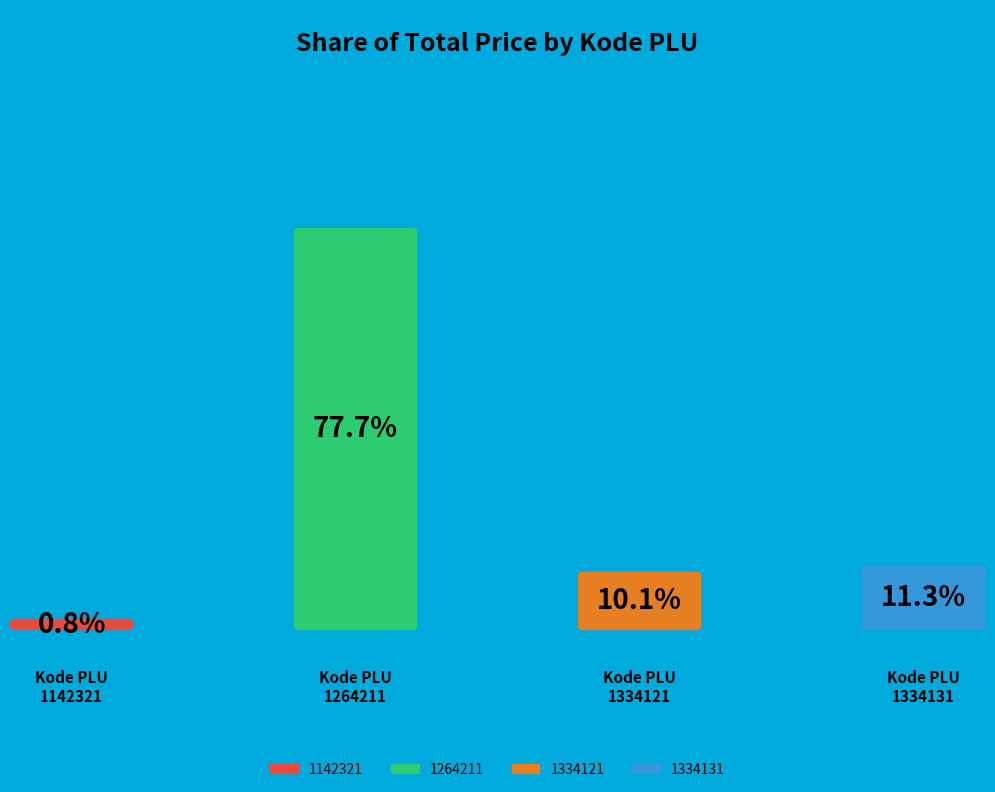

Combined, what portion of the pie is 1334121 and 1334131?

21.4%